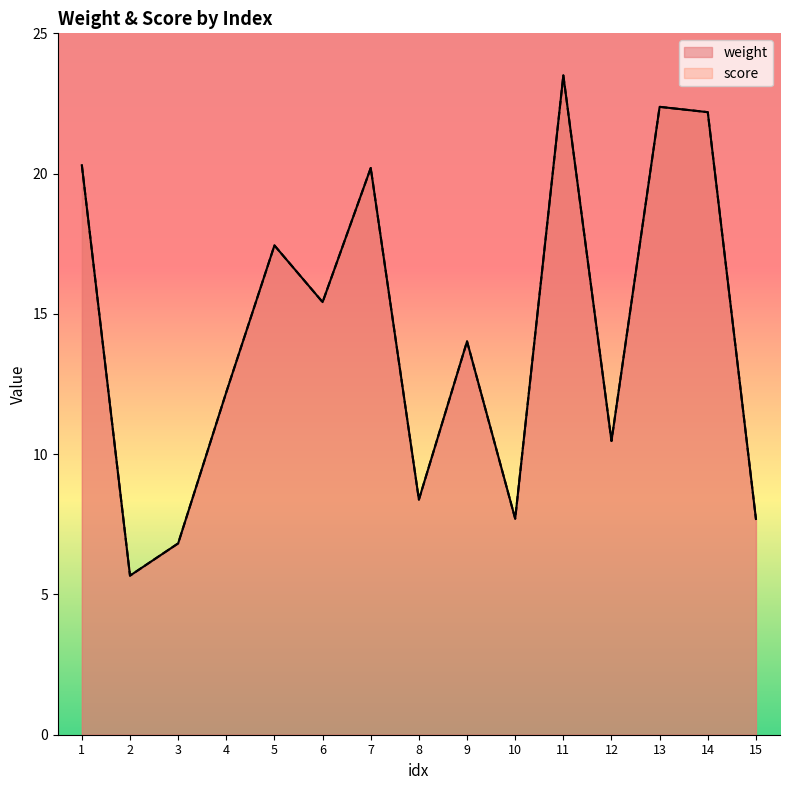

At 15, list the series in order from largest to smallest.

weight, score